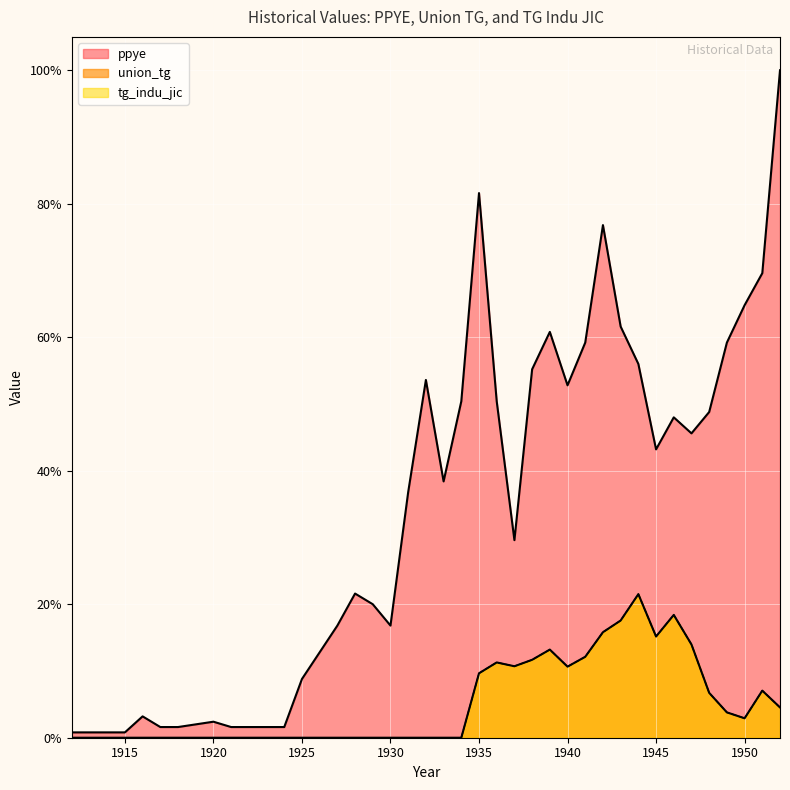

How many lines are shown in the chart?

3